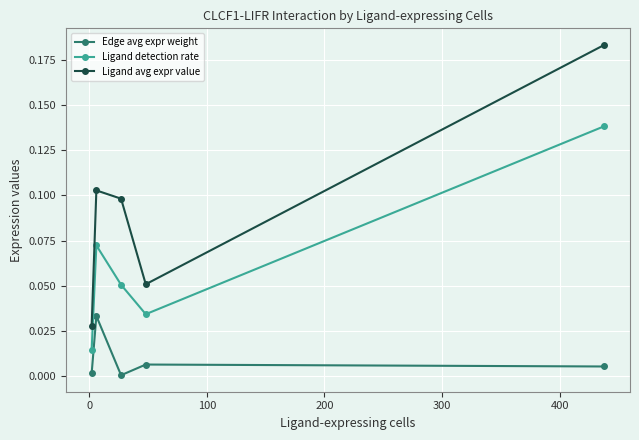

Which series has the largest total across all categories?

Ligand avg expr value